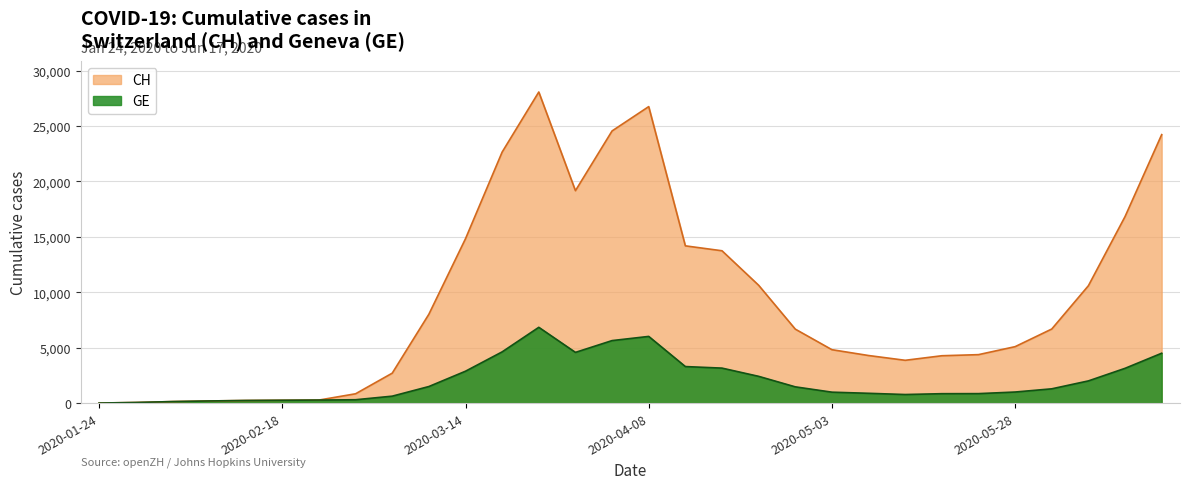

What are all the series names shown in the legend?

CH, GE